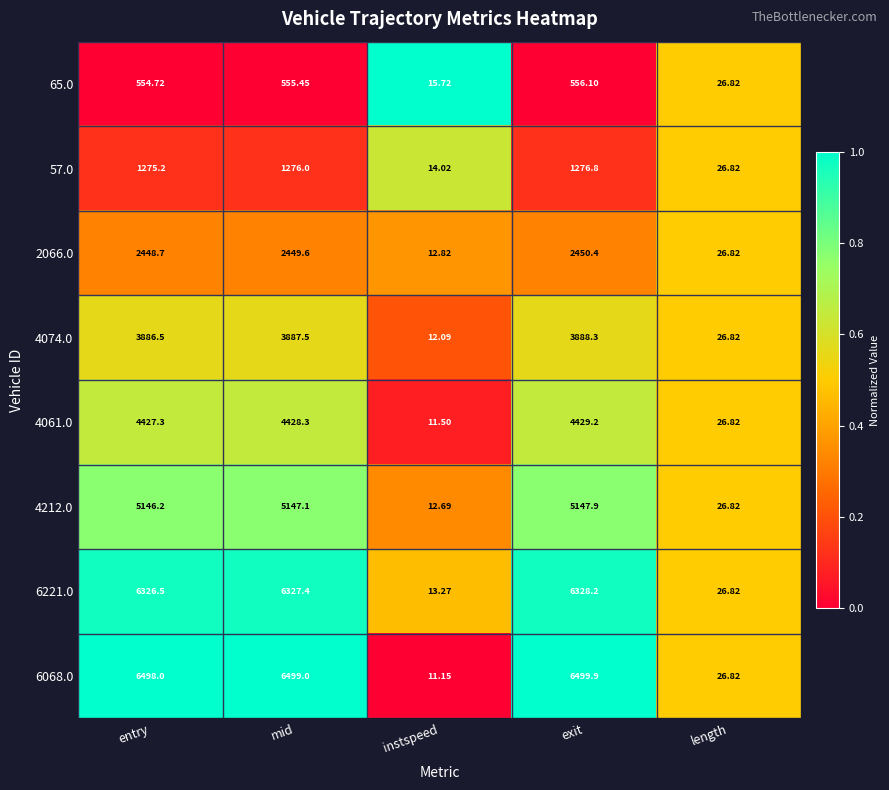

List the labels in order of 4212.0 value, largest first.

exit, mid, entry, length, instspeed